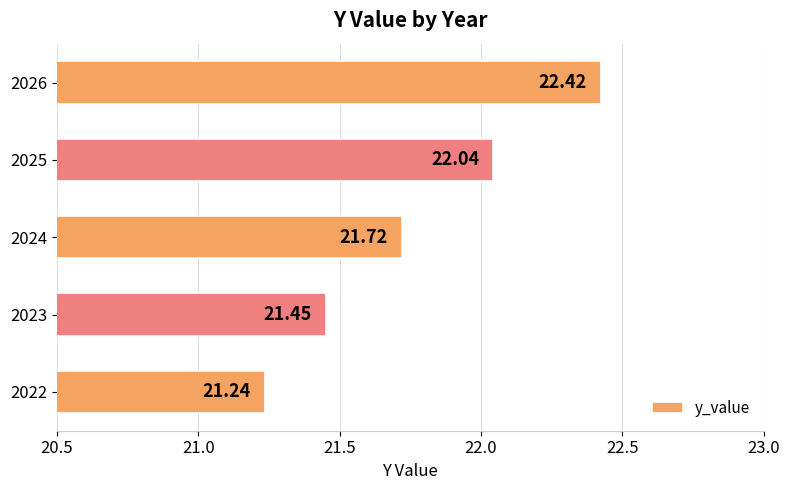

What is the sum of all values?

108.9